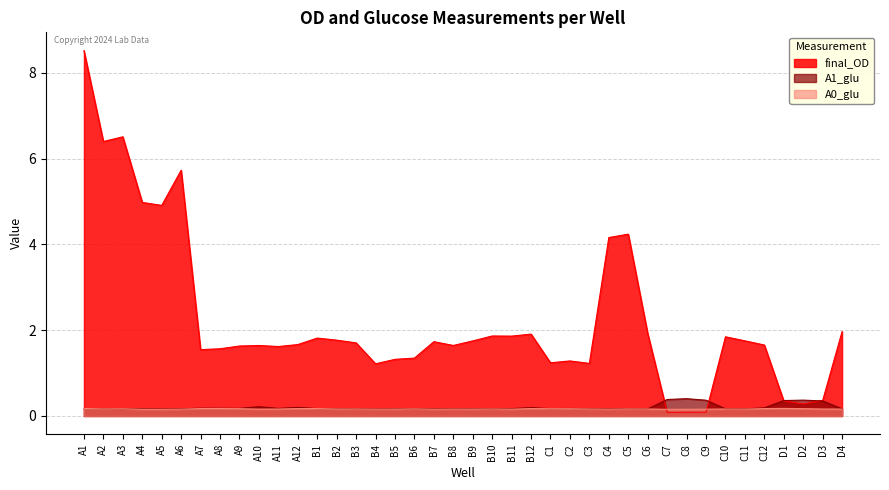

How many categories are shown in the chart?

40